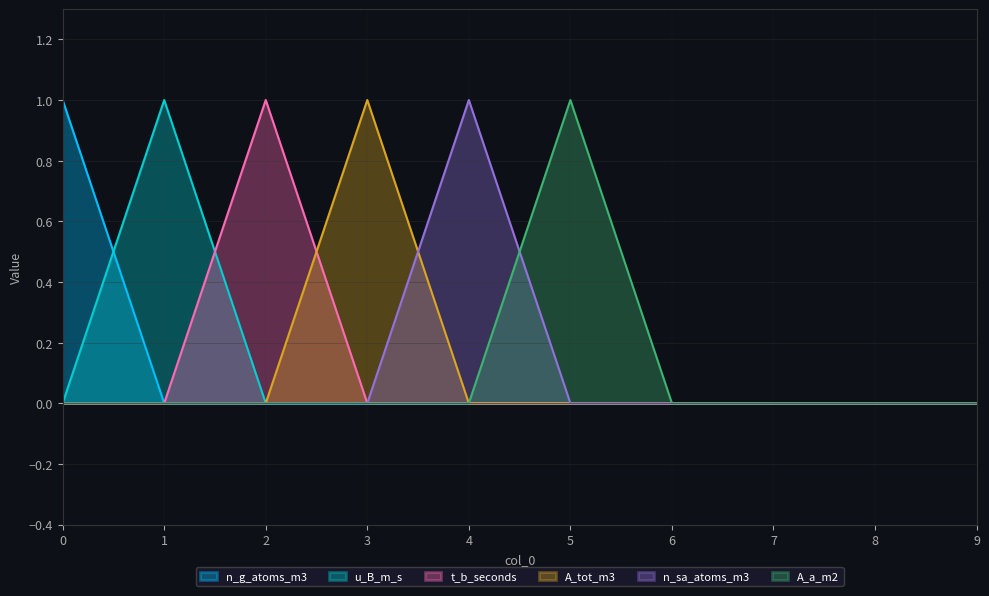

At which category does t_b_seconds reach its first local peak?

2